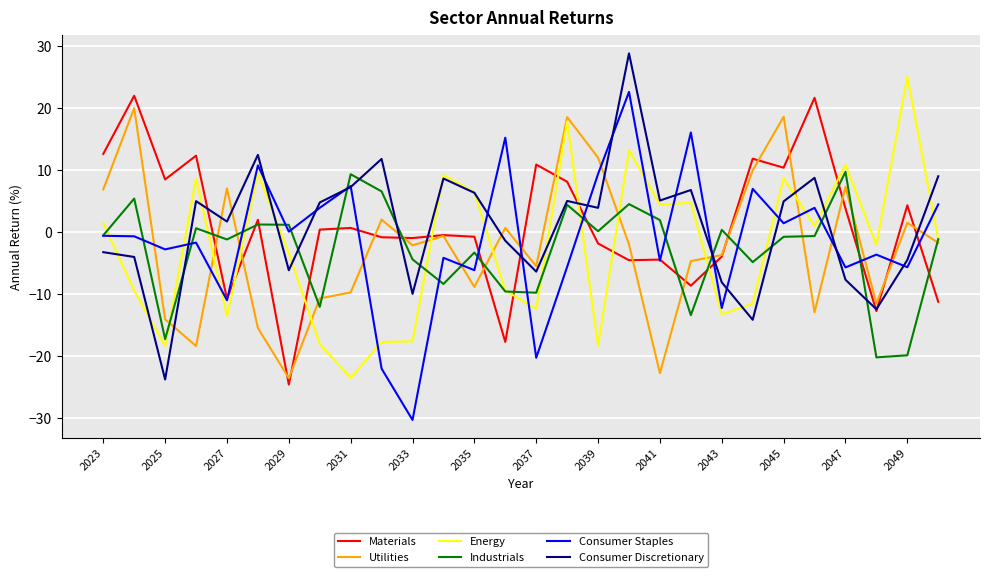

Which series ends up on top after the final intersection of Energy and Consumer Staples?

Consumer Staples